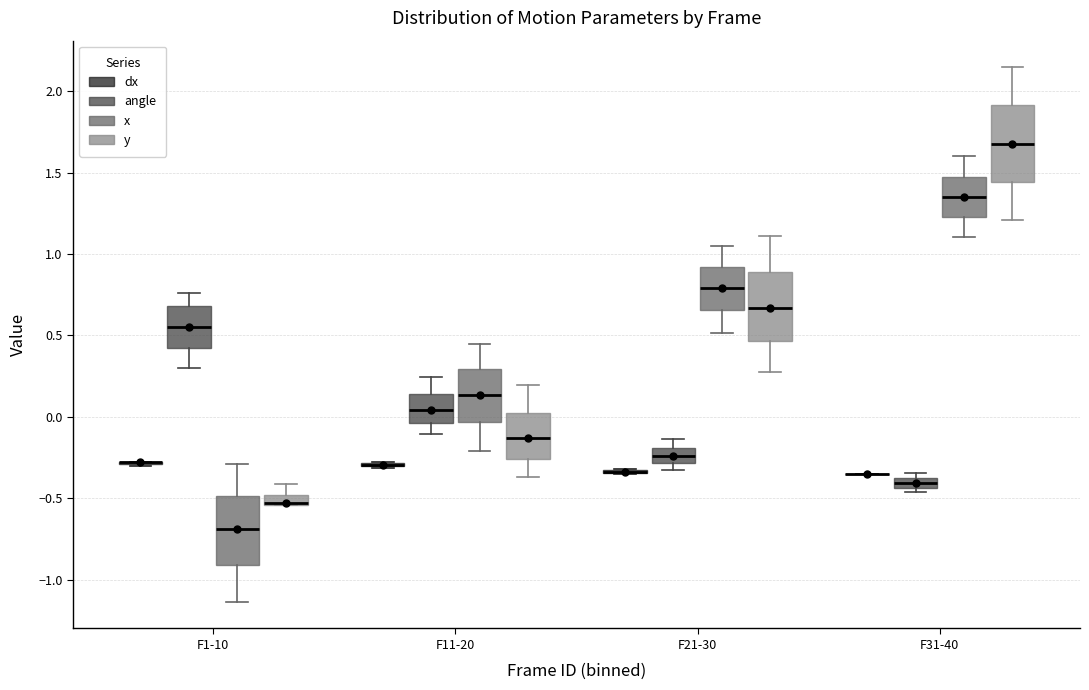

Where does the median line of the box for F31-40 (x) sit on the y-axis? The values are not printed on the chart, so give them approximately, as read against the axis.

1.35